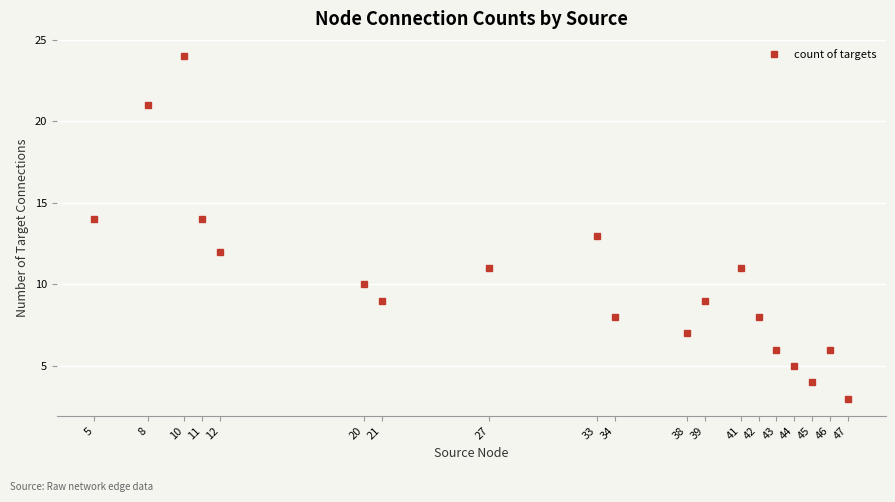

Does the chart have visible grid lines?

Yes